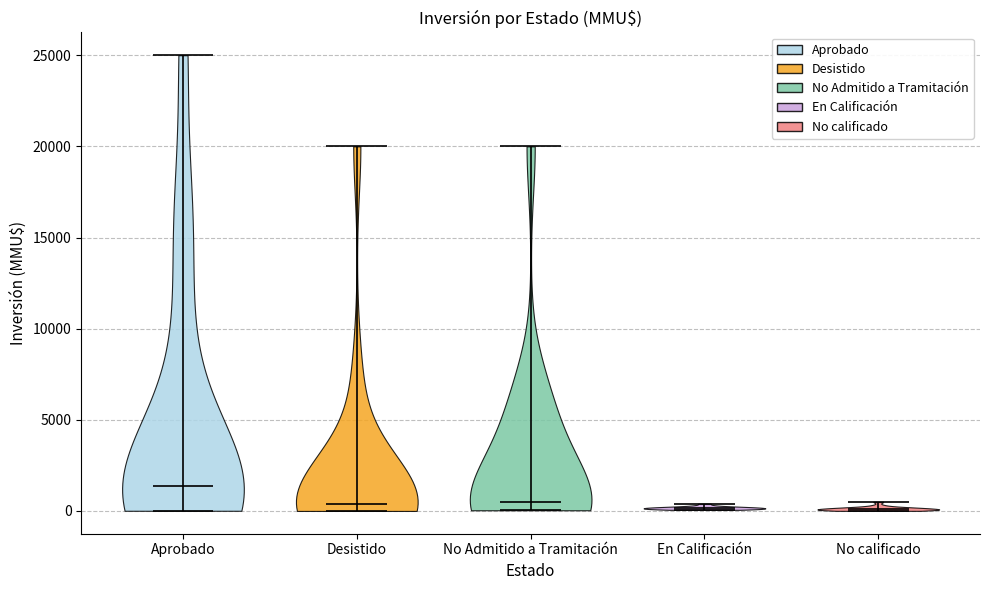

Where does the median line of the violin for No Admitido a Tramitación sit on the y-axis? The values are not printed on the chart, so give them approximately, as read against the axis.

500